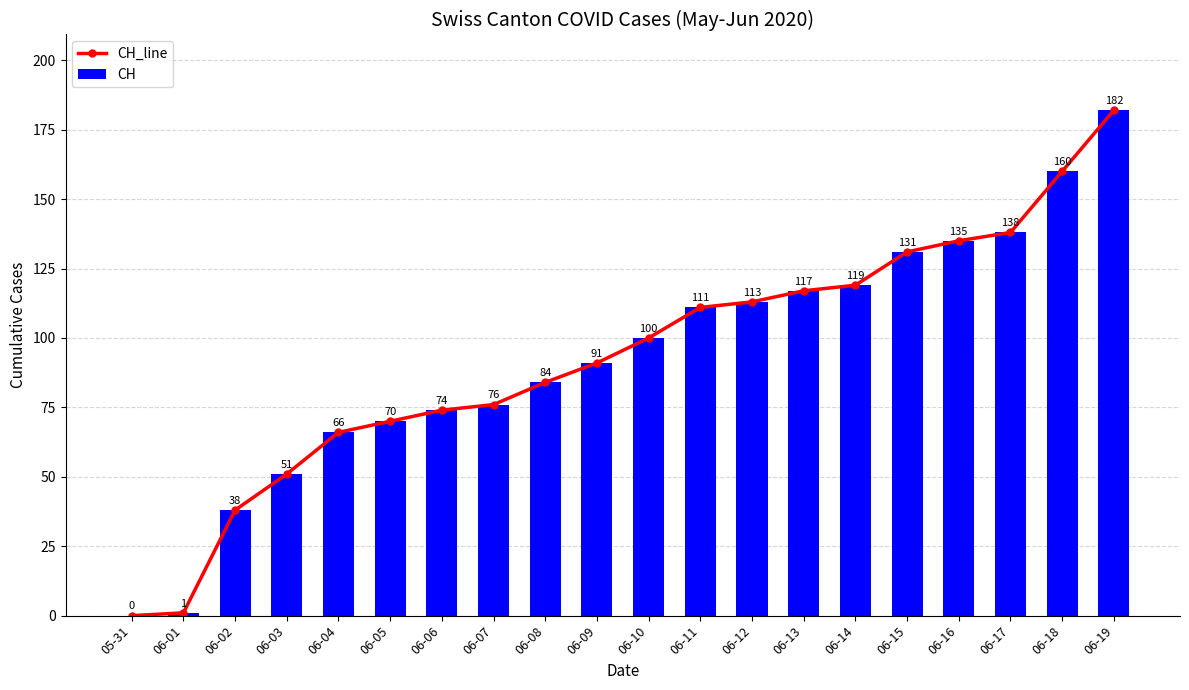

What is the difference between the maximum and minimum values in the CH series?

182